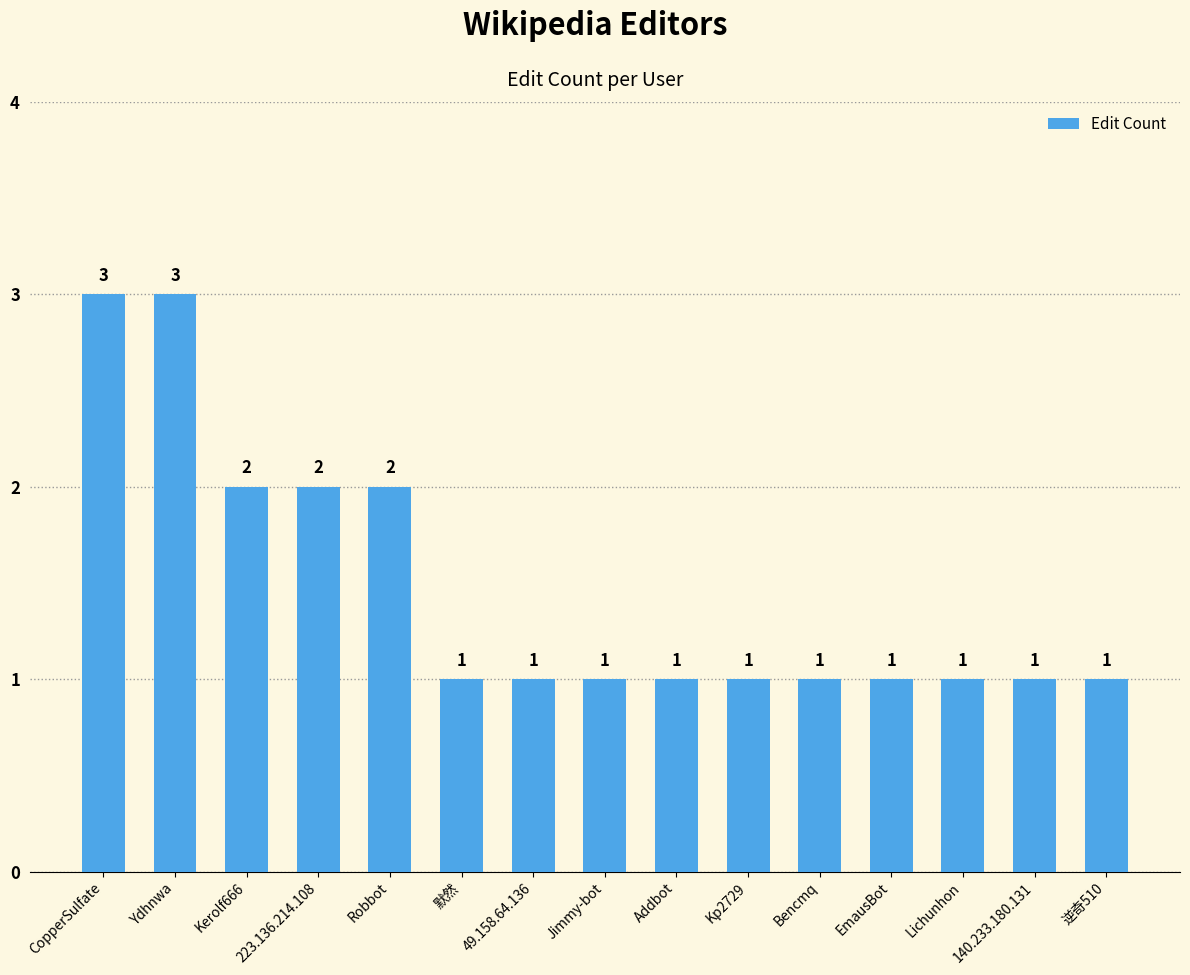

What is the difference between the second highest and minimum values?

2